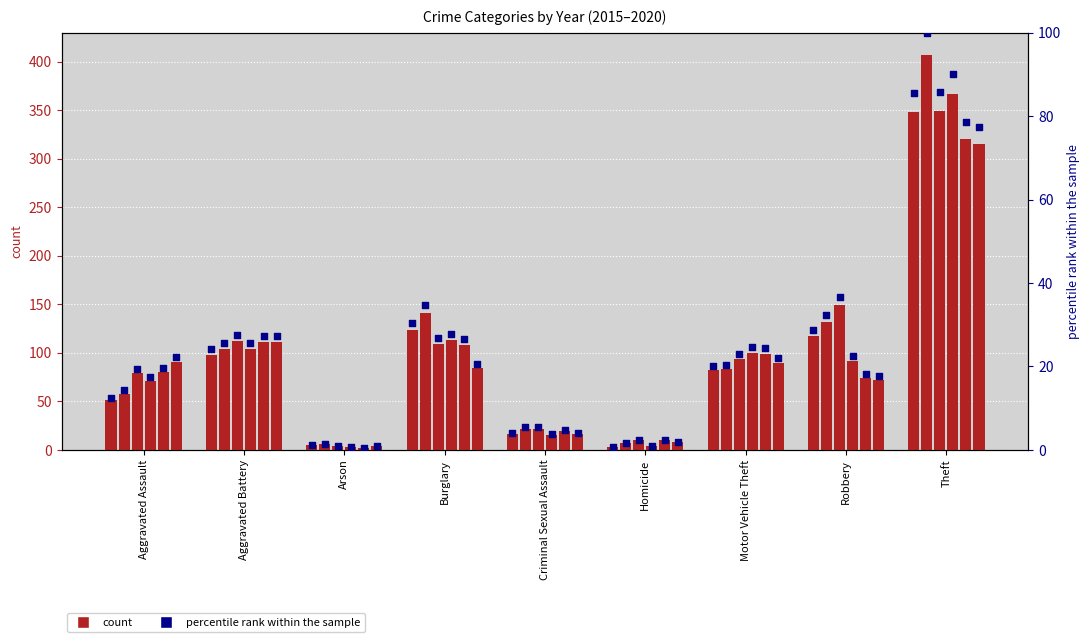

Is the value of 2017 at Homicide greater than the value of 2020 at Homicide?

Yes